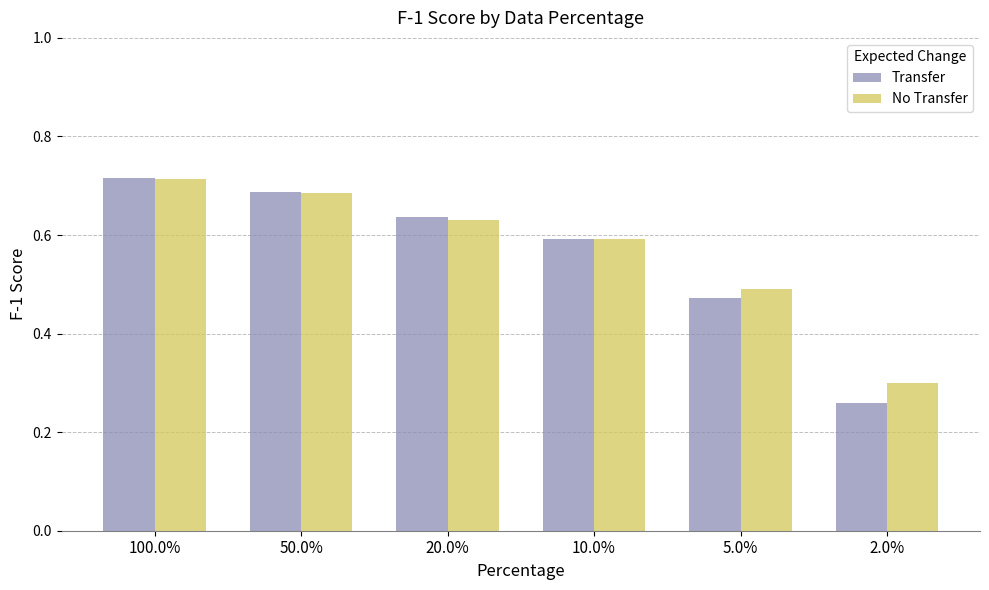

At how many categories does at least one series exceed 0?

6